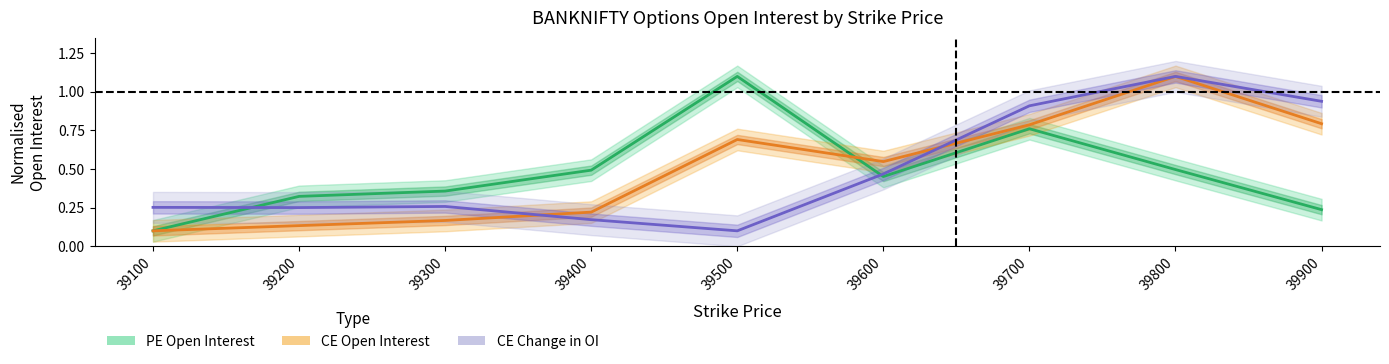

Rank the series by their average value, from highest to lowest.

CE Open Interest, CE Change in OI, PE Open Interest